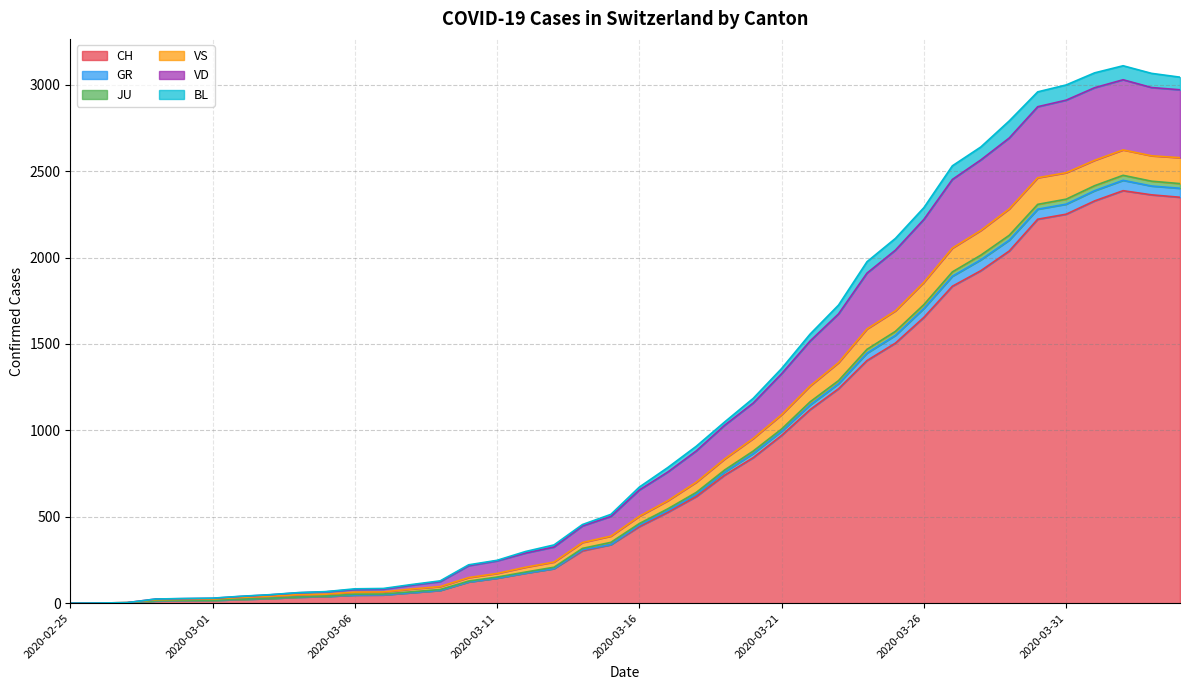

Which has a higher value, 2020-02-27 or 2020-03-19?

2020-03-19